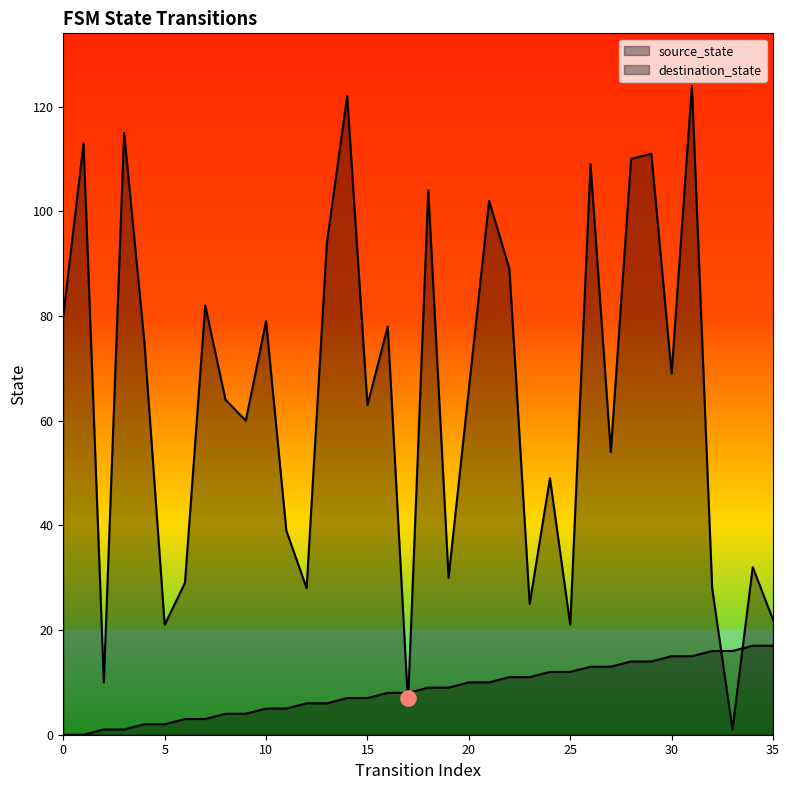

At how many categories does at least one series exceed 80?

12